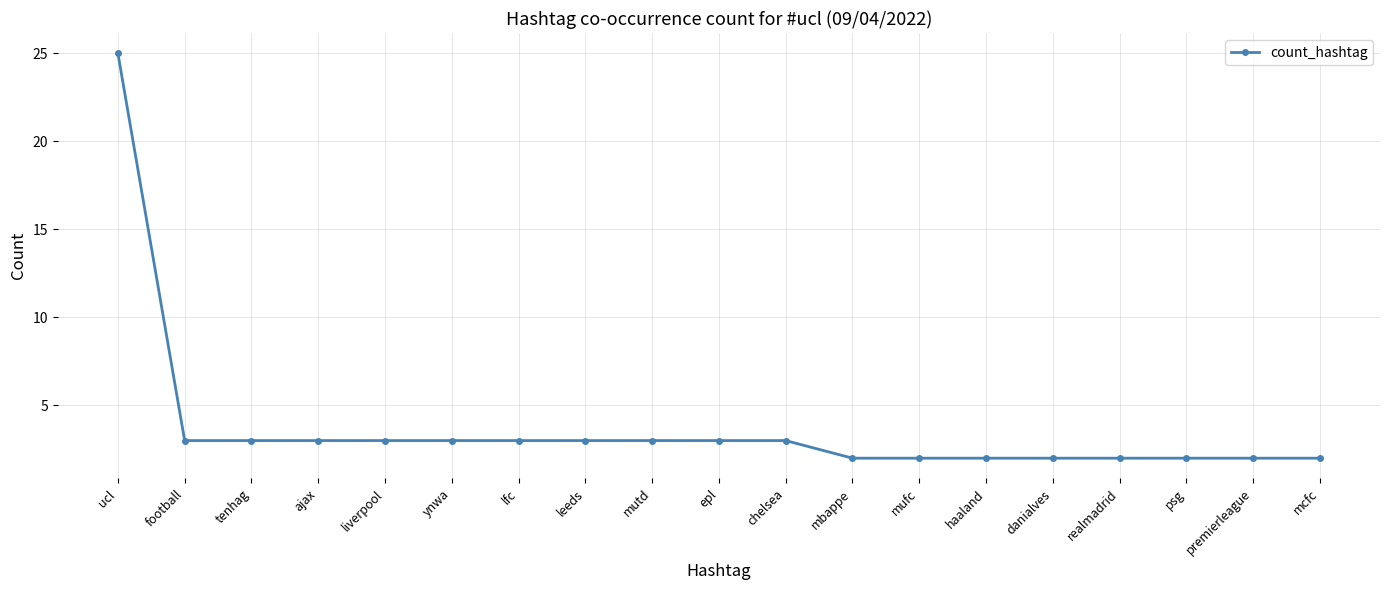

Is it true that the value at lfc is 2?

False